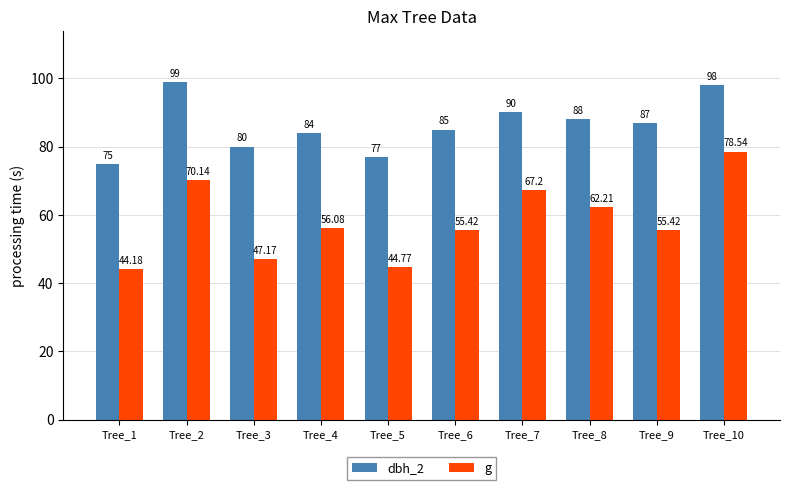

At which category does the chart reach its minimum across all series?

Tree_1